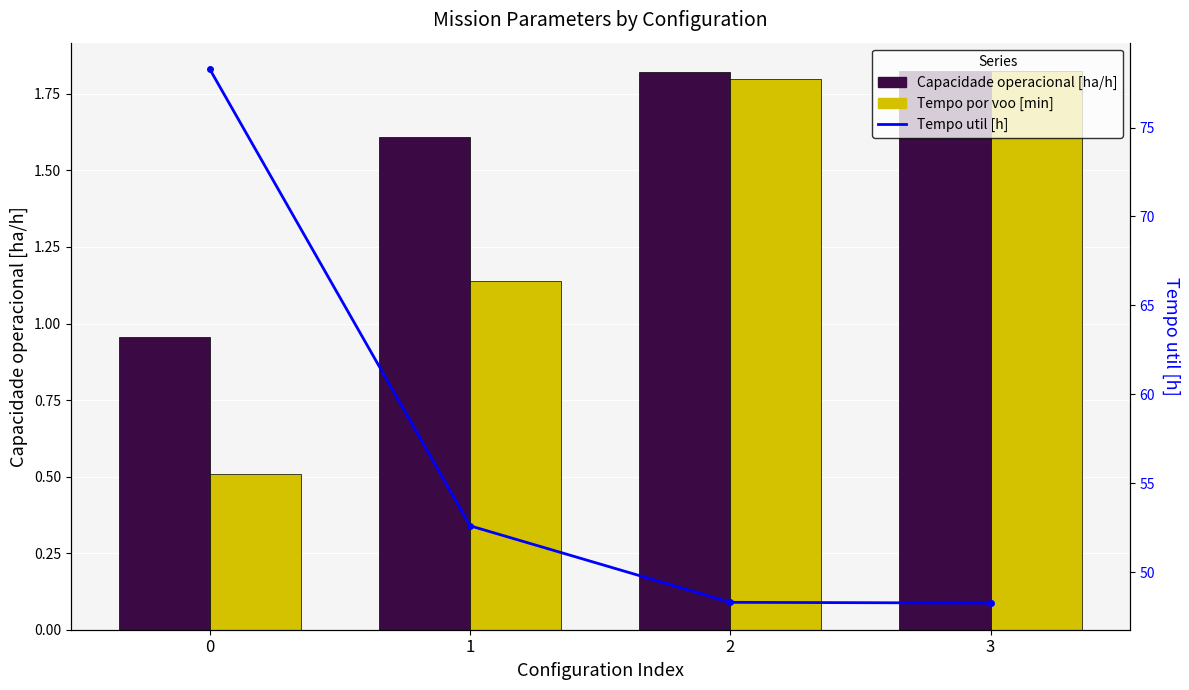

What is the difference between the Tempo por voo [min] (scaled) values at 1 and 3?

0.7